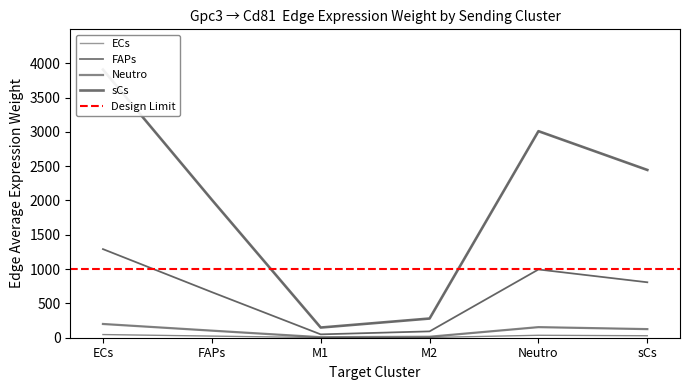

What is the value of the FAPs point at the 3rd from the left?

49.0